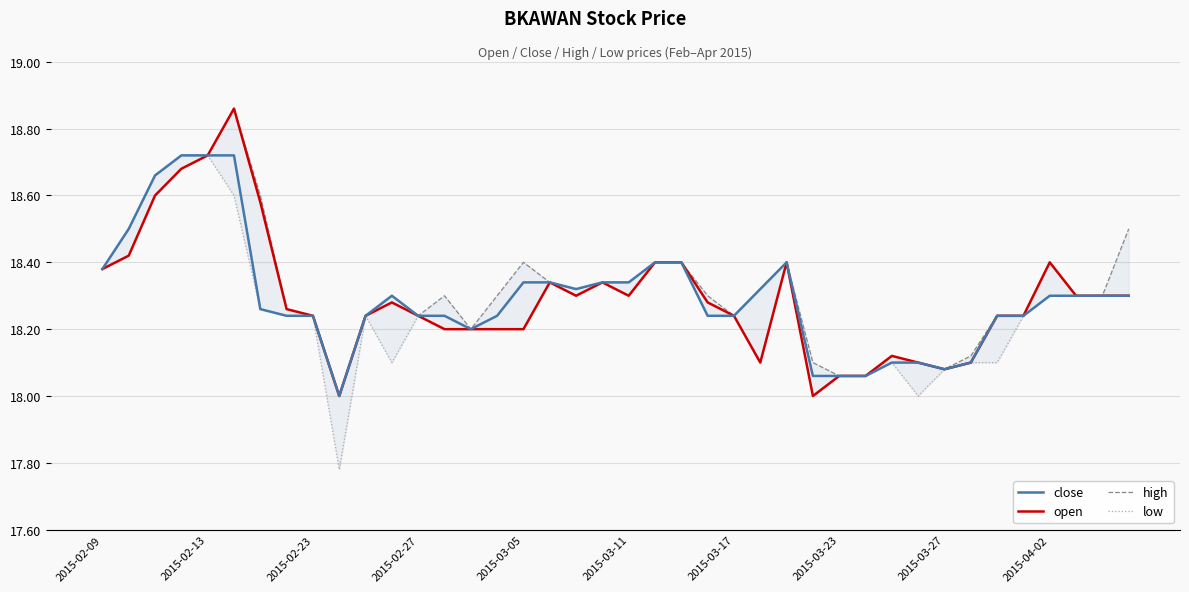

True or false: high has more than 2 points higher than both neighbors.

True